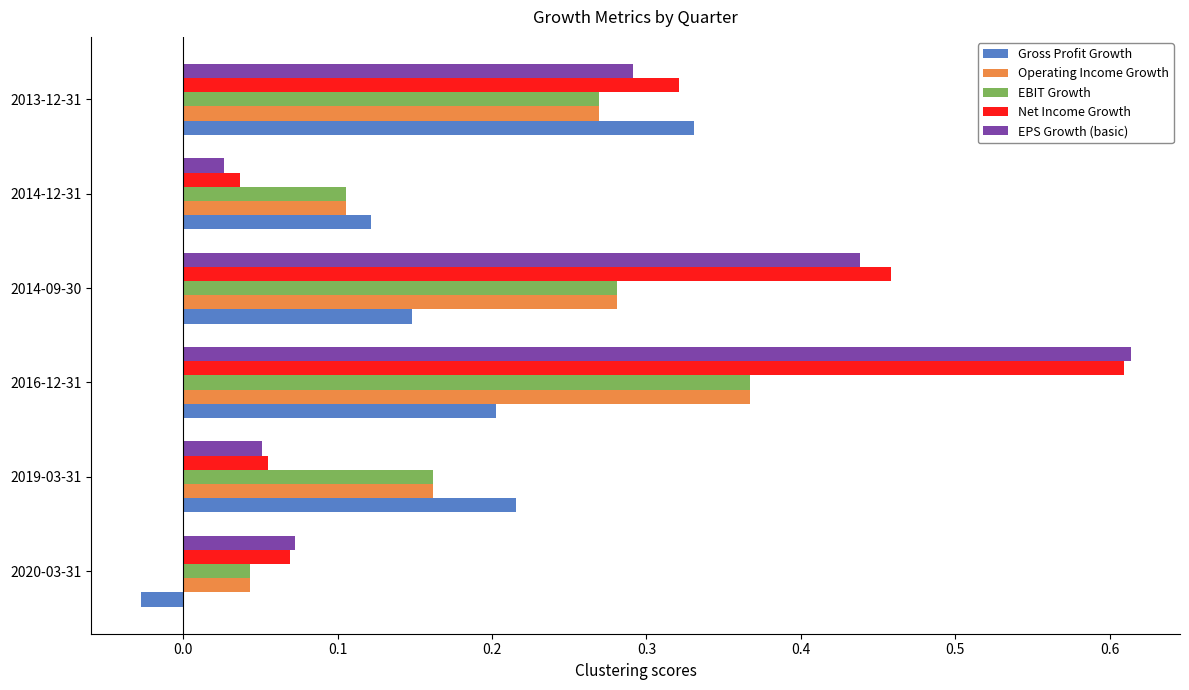

Which category has the highest value in the Gross Profit Growth series?

2013-12-31